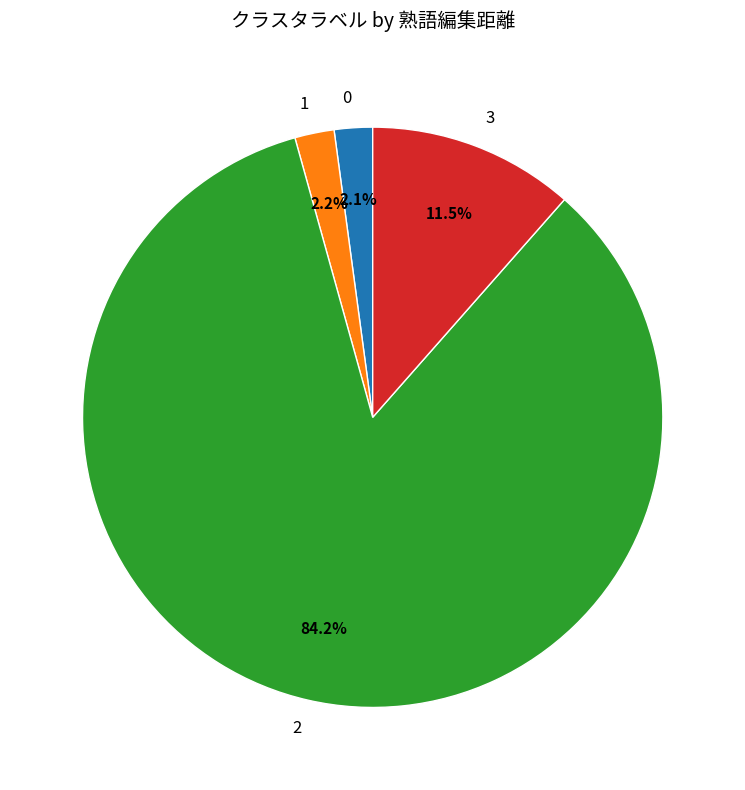

How many slices are in this pie chart?

4